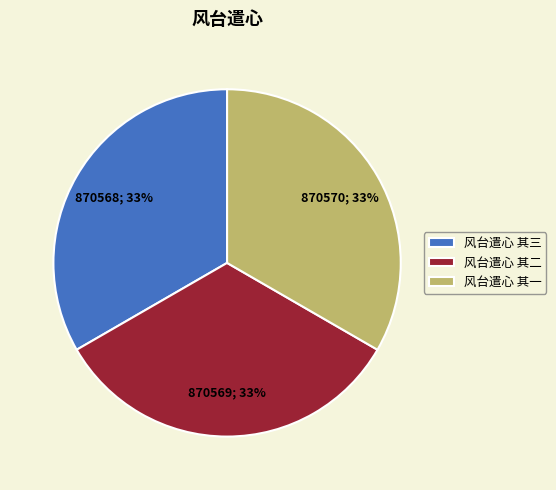

To the nearest percent, what is the average slice percentage?

33%